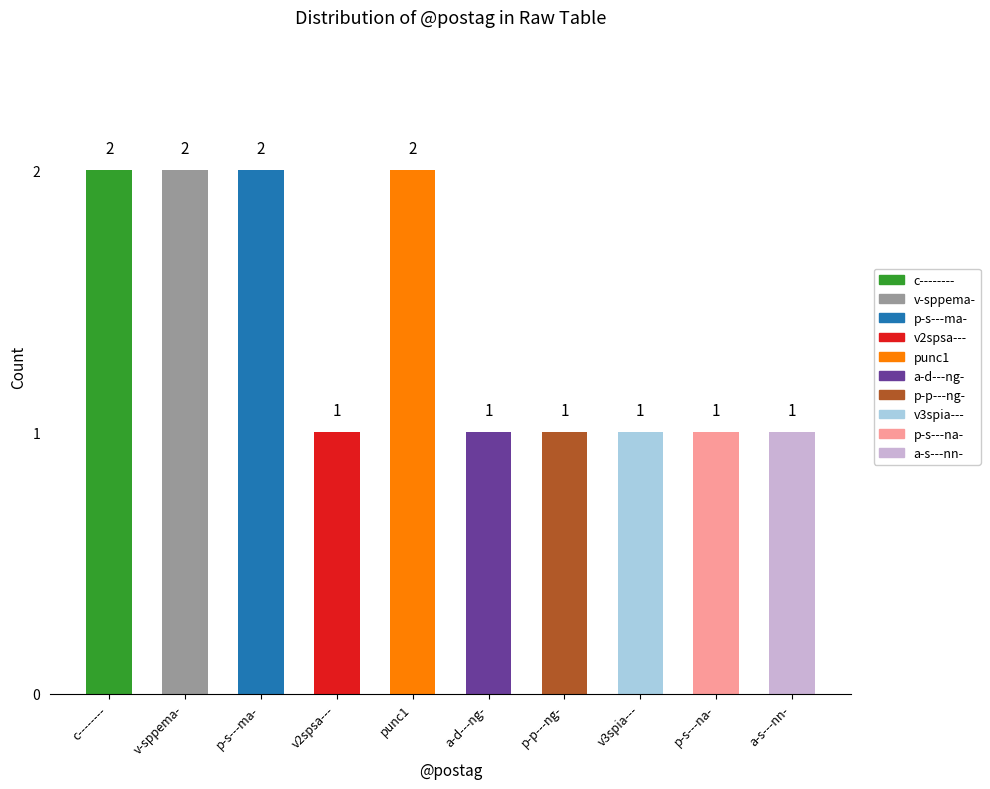

Reading left to right, list all the values displayed in this chart.

2	2	2	1	2	1	1	1	1	1